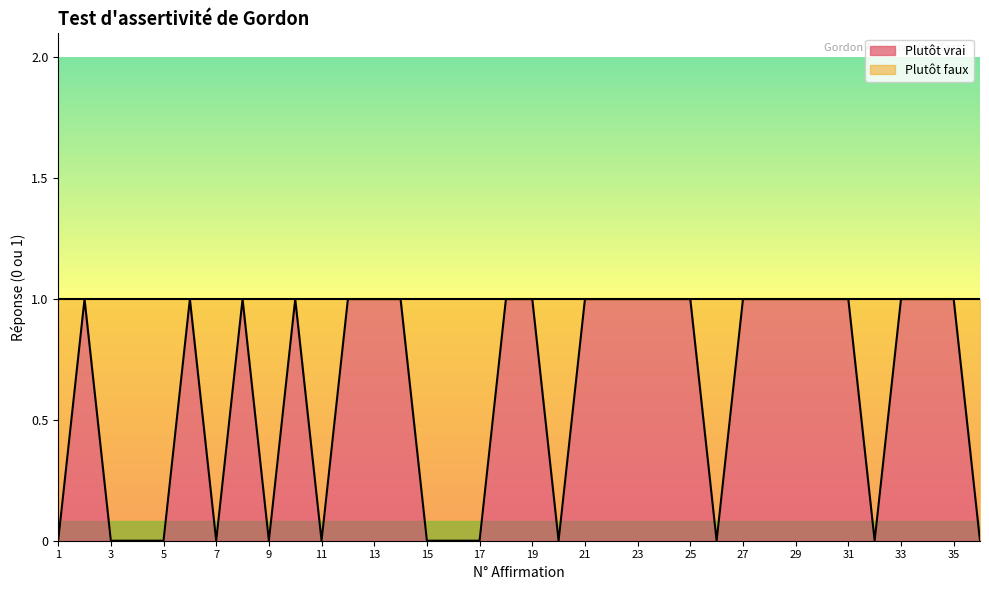

How many values are above zero?

22